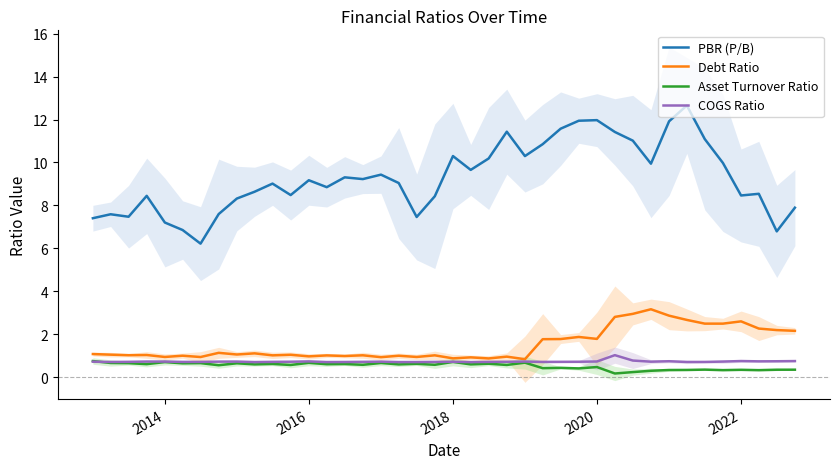

Is it true that PBR (P/B) equals 12.0 at 2020?

True